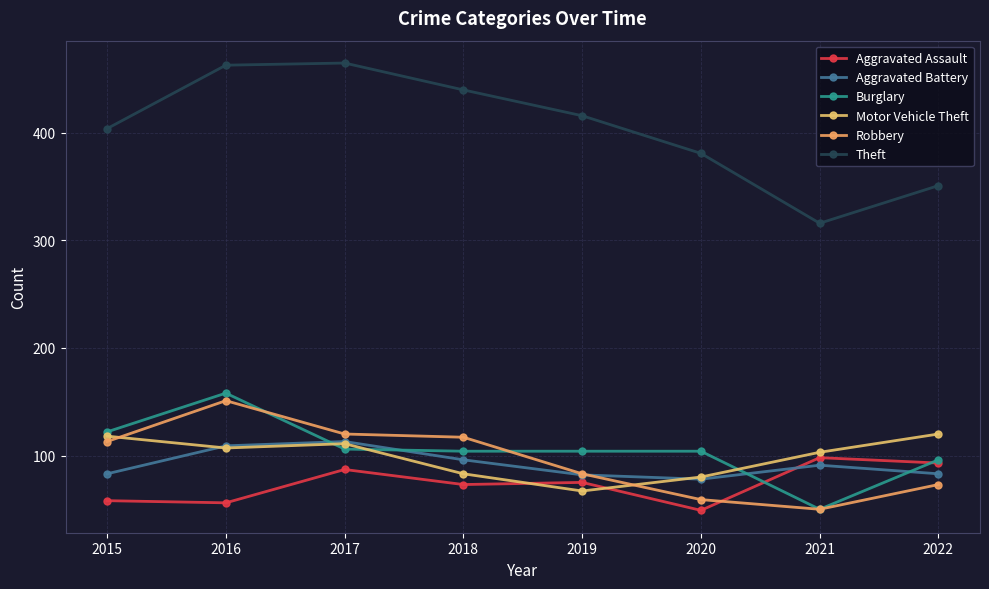

Where does the Burglary series first go above 104?

2015